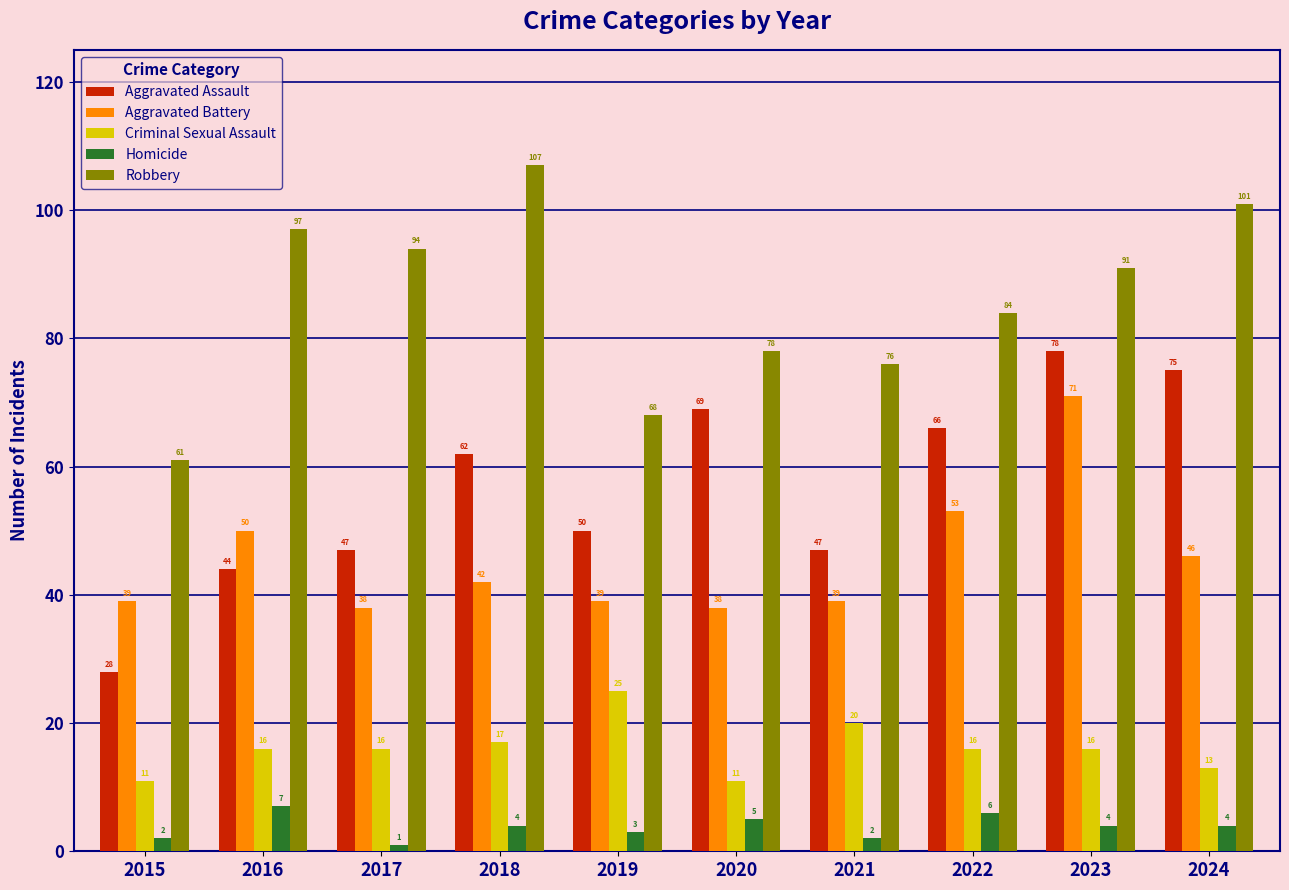

True or false: Aggravated Battery has a value of 53 at 2022.

True